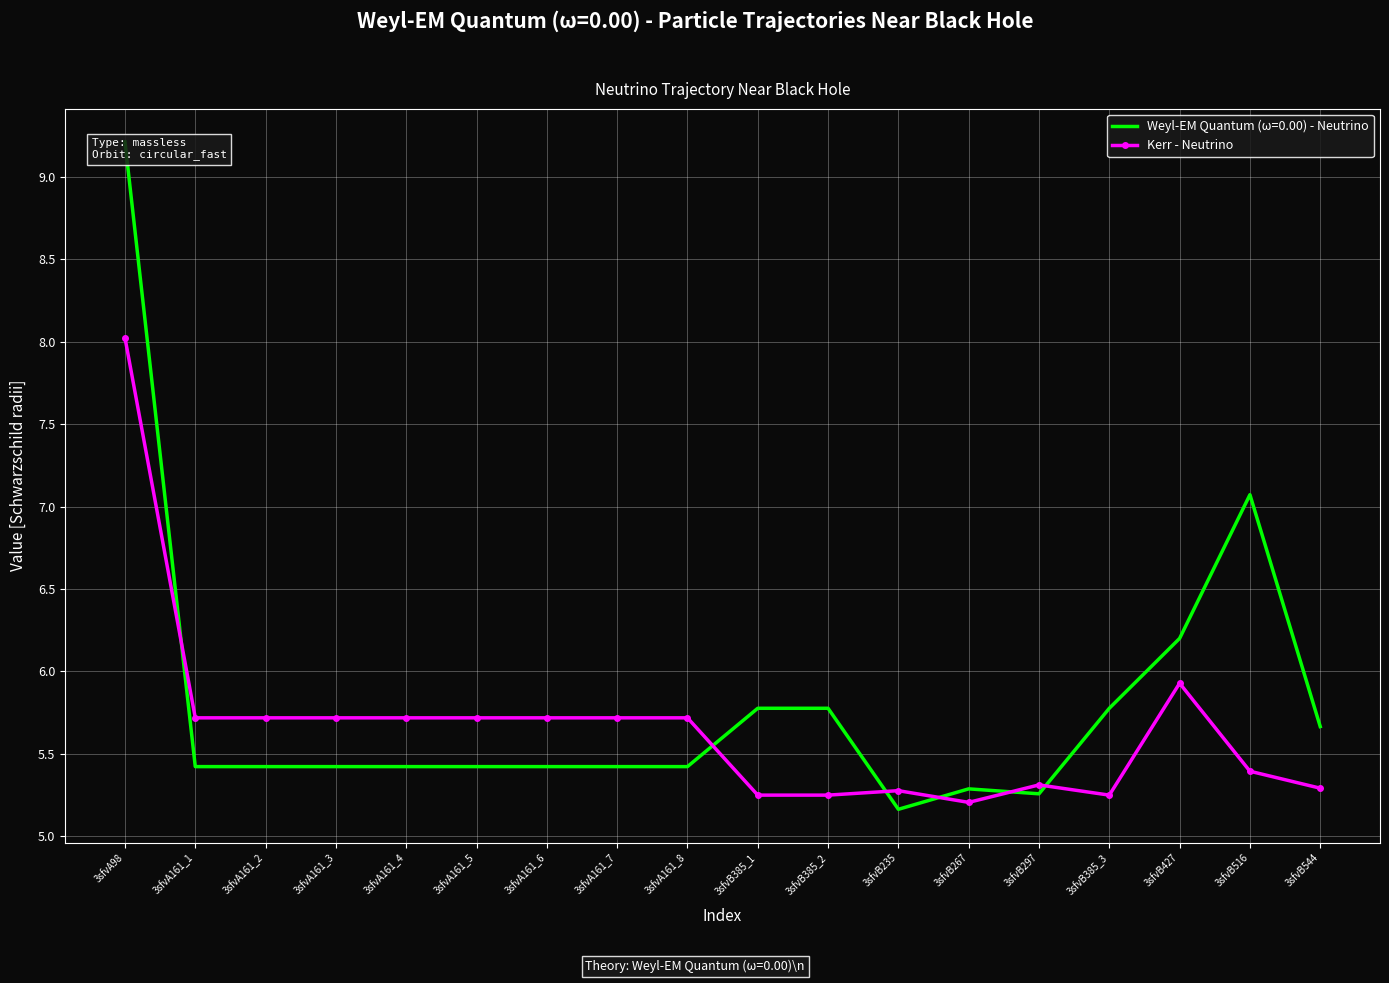

Between 3sfvB267 and 3sfvA98, which is larger?

3sfvA98